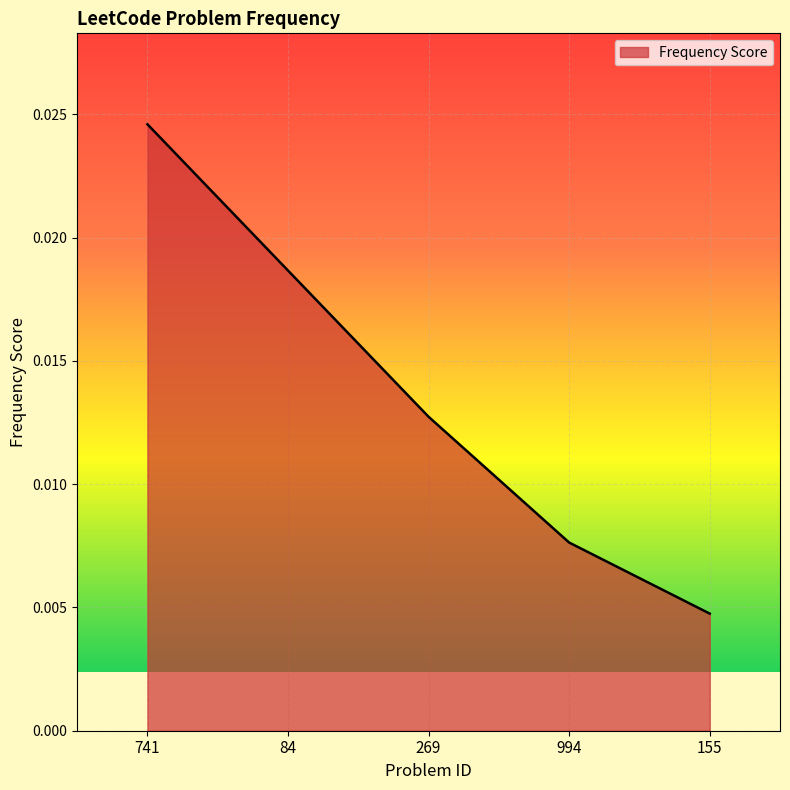

Which category has the highest value across all series?

741